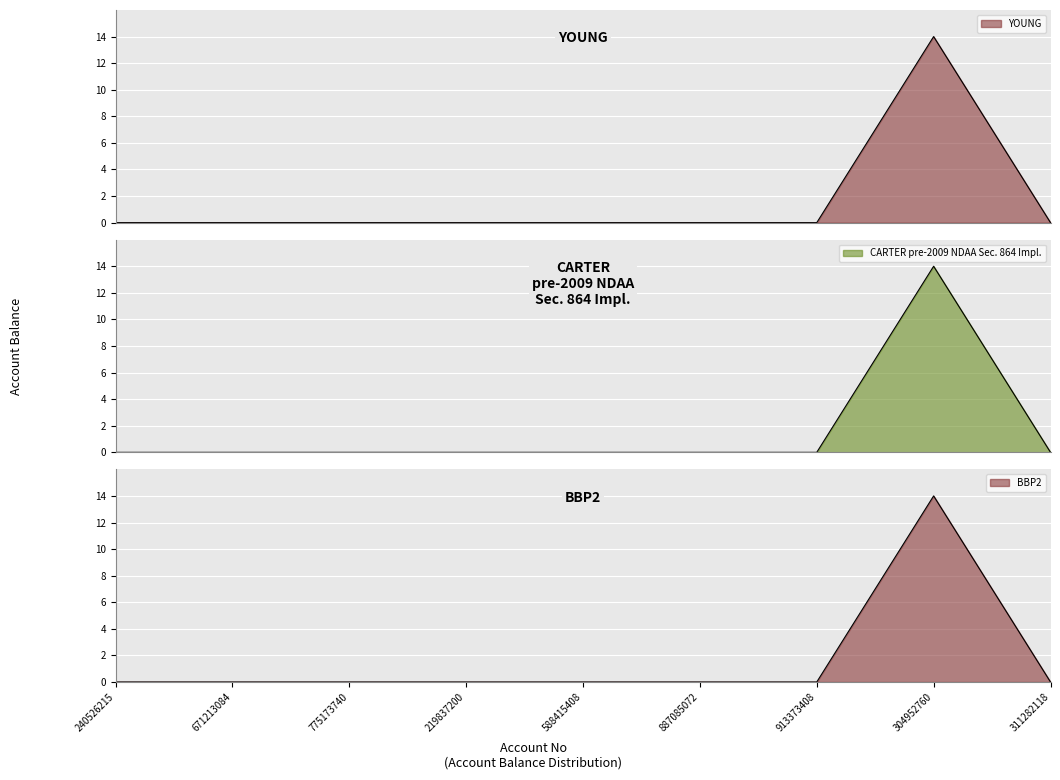

List the labels in order of value, largest first.

304952760, 240526215, 671213084, 775173740, 219837200, 588415408, 887085072, 913373408, 311282118